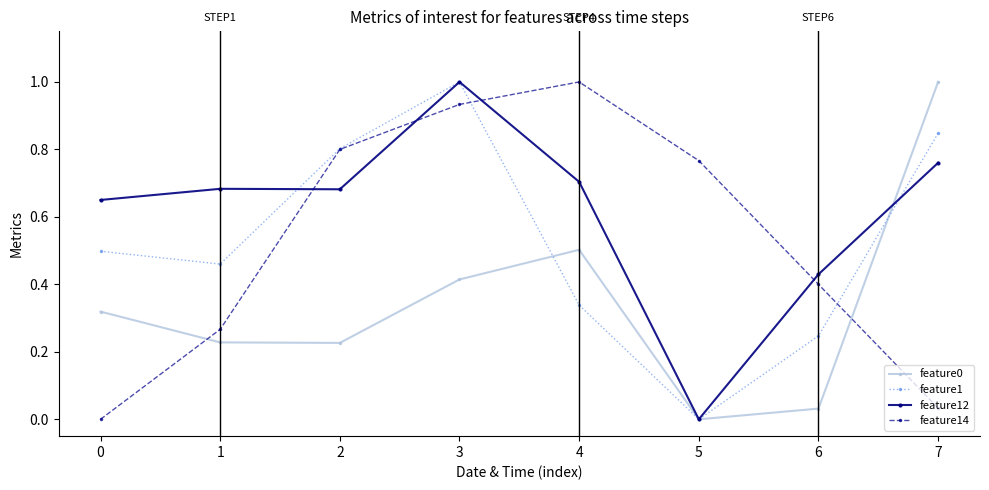

What is the maximum value shown in the chart?

1.0